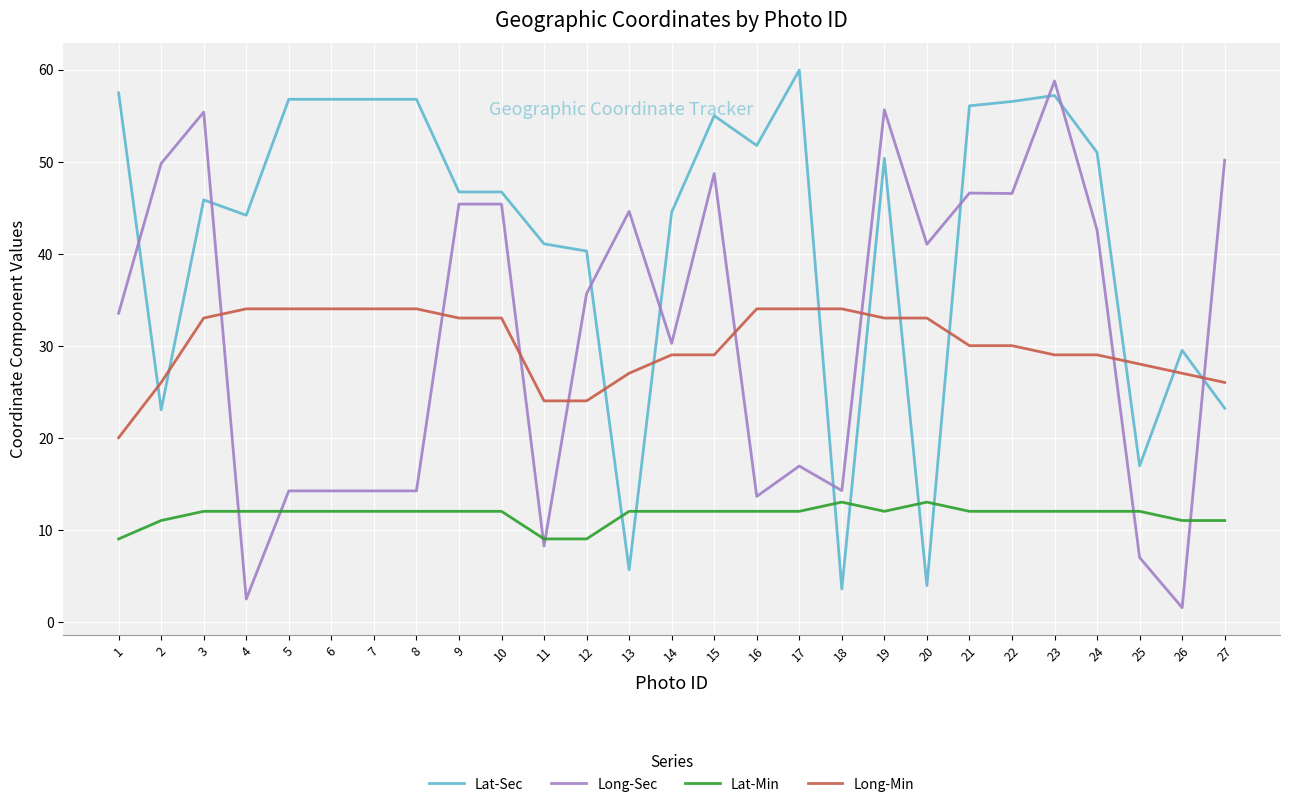

What is the difference between the maximum and minimum values in the Long-Min series?

14.0